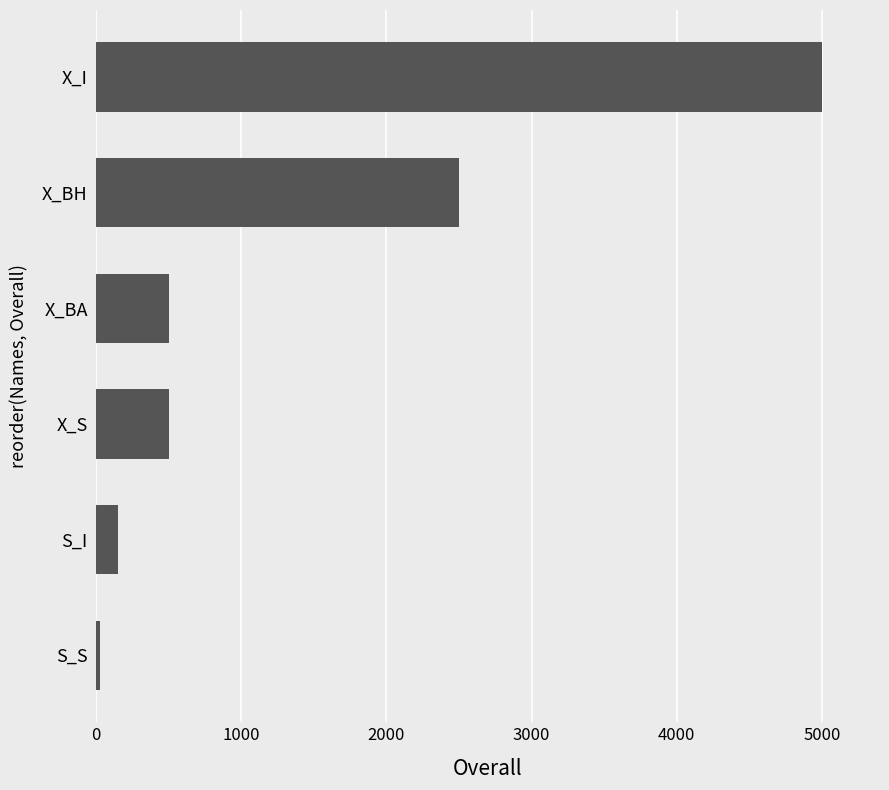

Which label corresponds to the smallest value in the chart?

S_S